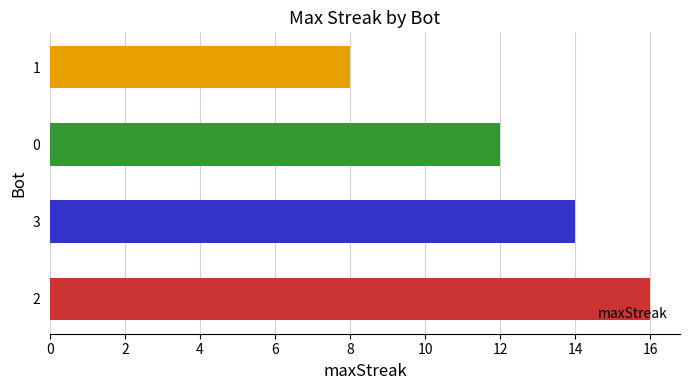

What is the difference between the maximum and second lowest values?

4